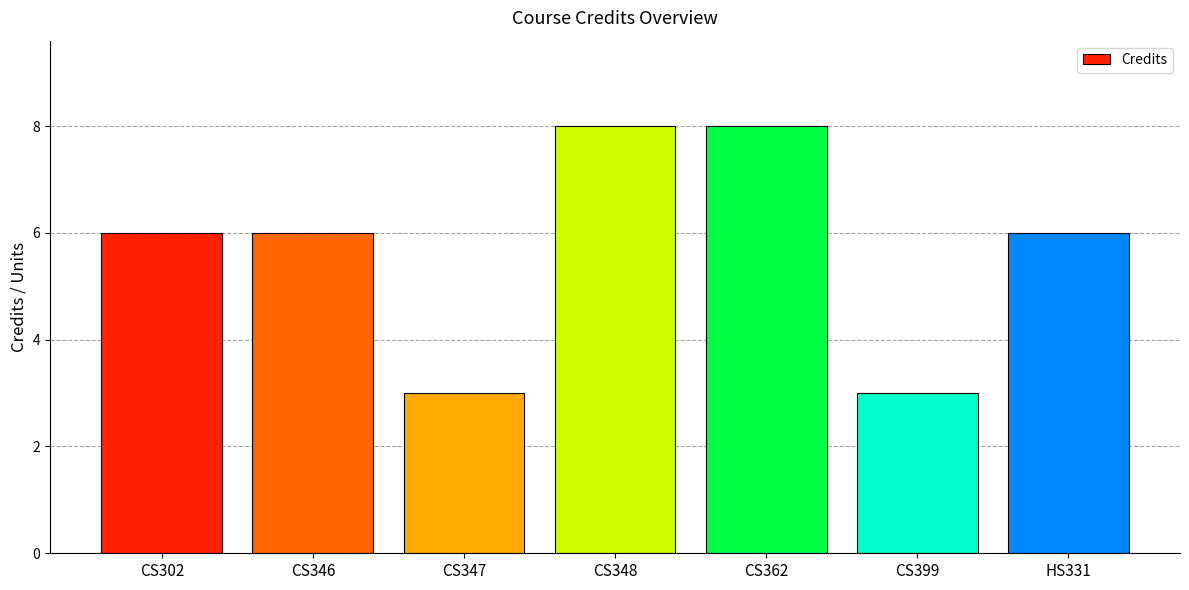

The value at CS347 is 5. True or false?

False